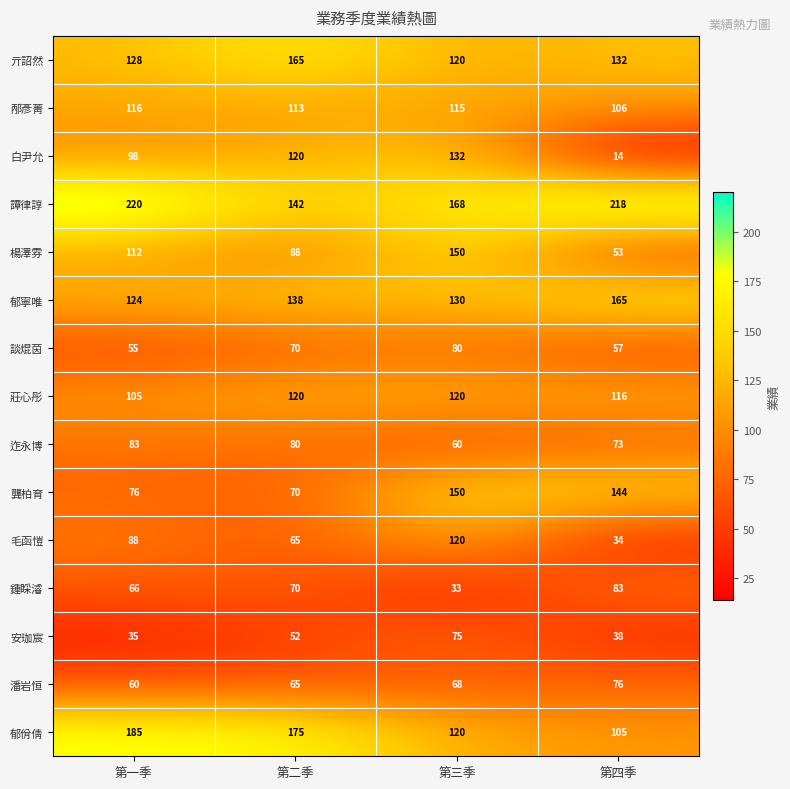

At 第四季, list the series in order from largest to smallest.

譚律諄, 郁寧唯, 龔柏育, 亓詔然, 莊心彤, 邴彥菁, 郁佾倩, 鍾睬濬, 潘岩恒, 迮永博, 談焜茵, 楊澤雰, 安珈宸, 毛函愷, 白尹允